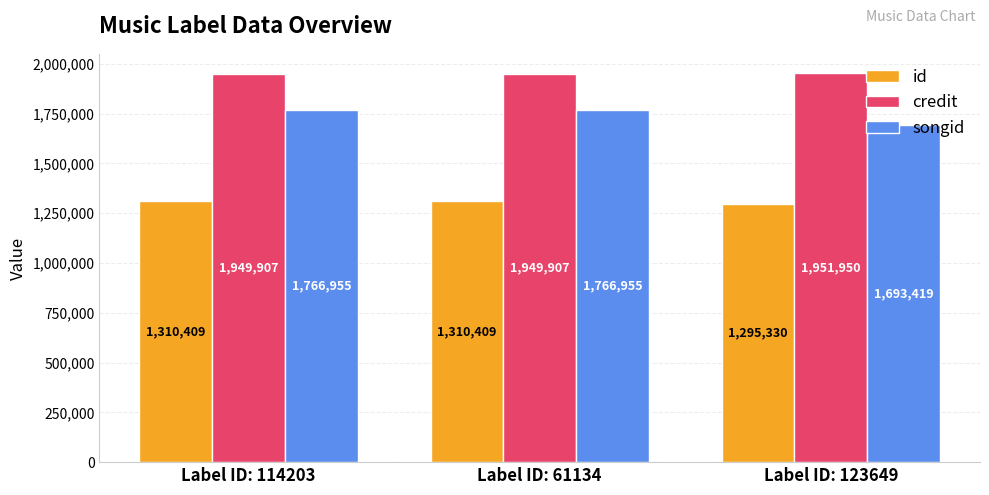

Reading left to right, extract all data points from this chart.

id: Label ID: 114203=1310409	Label ID: 61134=1310409	Label ID: 123649=1295330
credit: Label ID: 114203=1949907	Label ID: 61134=1949907	Label ID: 123649=1951950
songid: Label ID: 114203=1766955	Label ID: 61134=1766955	Label ID: 123649=1693419